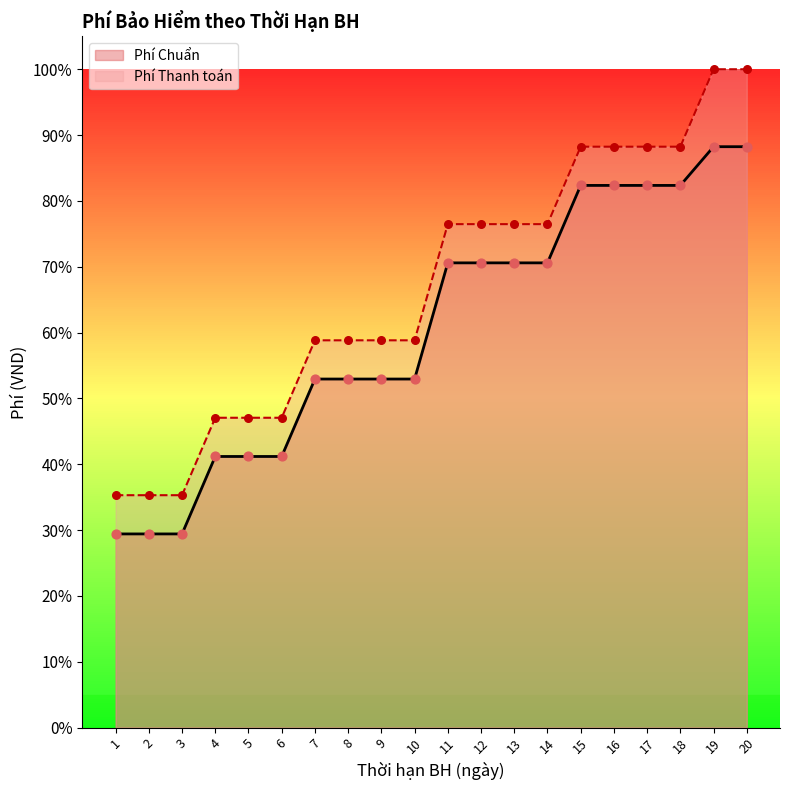

What is the total value across all series at 20?

1.9